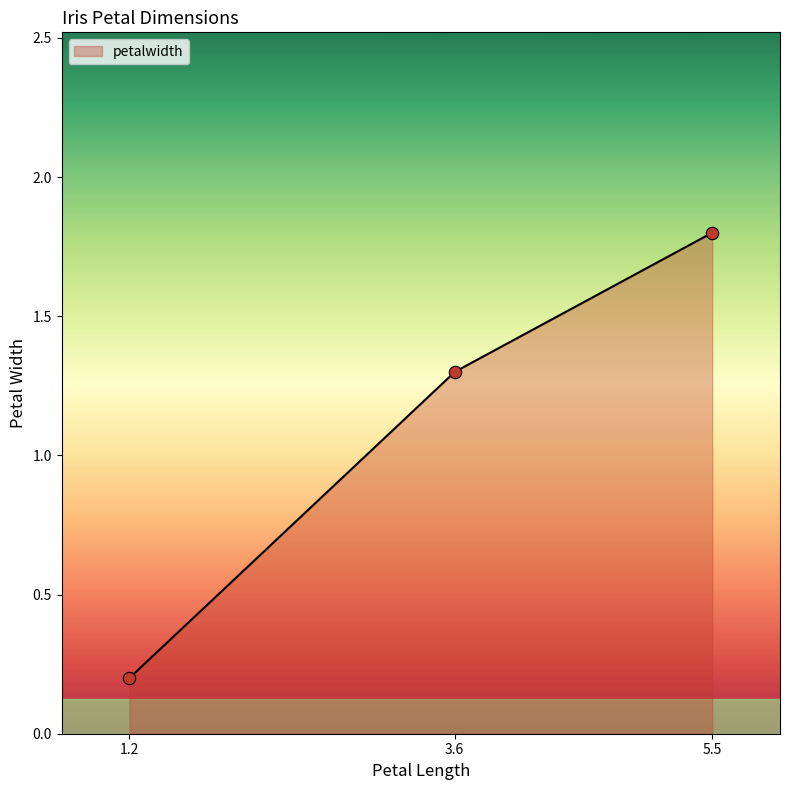

Between 5.5 and 1.2, which is larger?

5.5